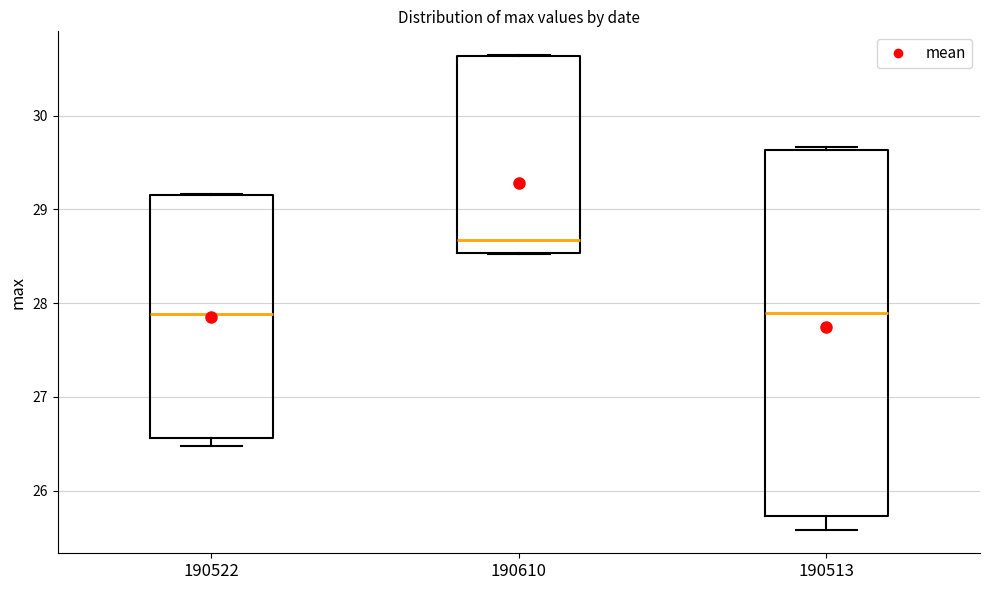

Reading left to right, read every box against the y-axis: the position of its median line, the range the box covers, and the ends of its whiskers. The values are not printed on the chart, so give them approximately, as read against the axis.

190522: median 27.9, box 26.6 to 29.2, whiskers 26.5 to 29.2
190610: median 28.7, box 28.5 to 30.6, whiskers 28.5 to 30.6
190513: median 27.9, box 25.7 to 29.6, whiskers 25.6 to 29.7